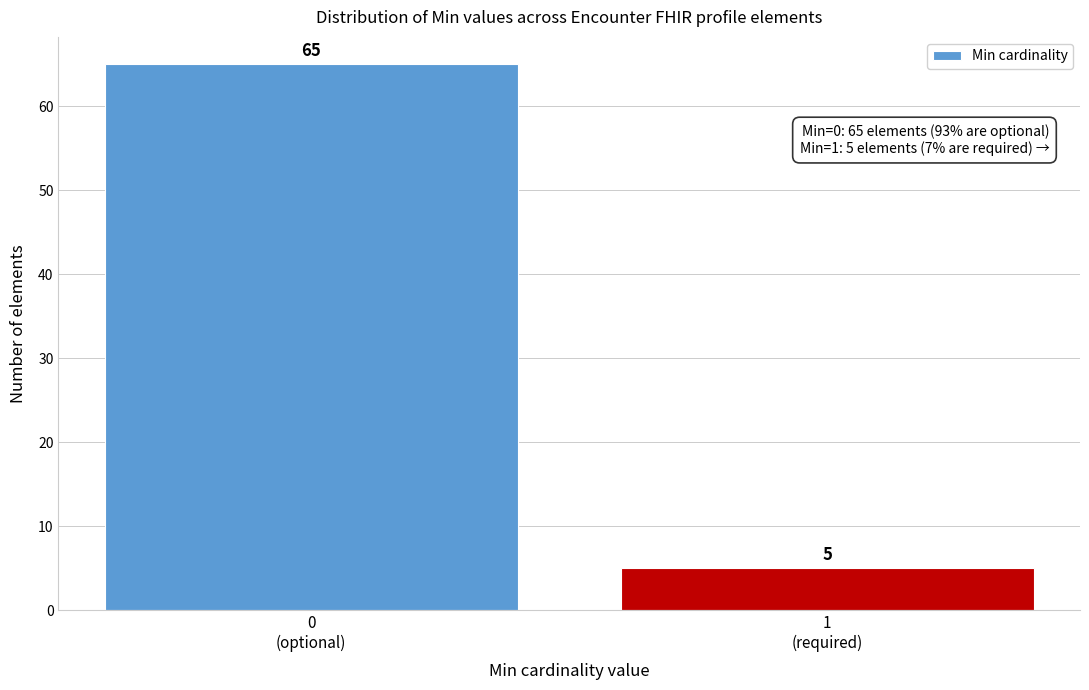

Reading right to left, transcribe all the data shown in this chart.

5	65